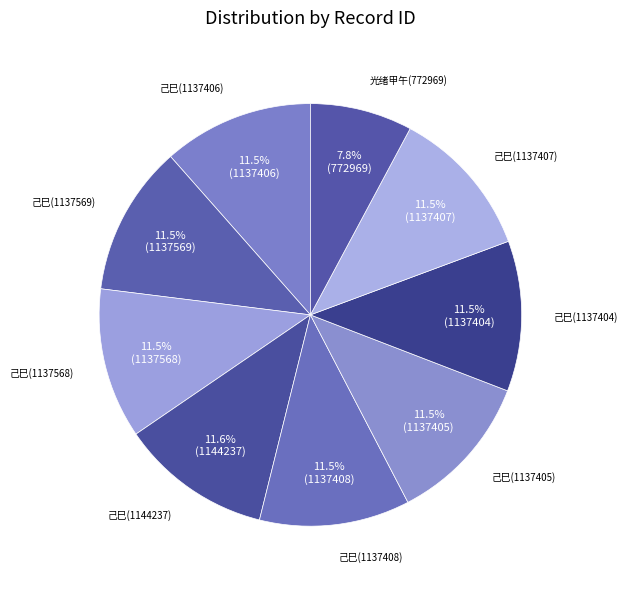

Is there a majority slice in this chart?

No